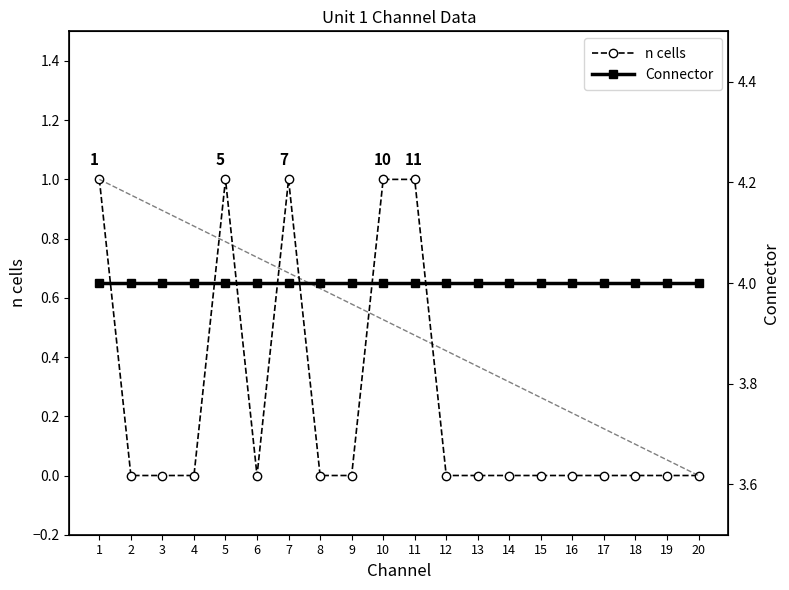

True or false: Connector and n cells cross at least once.

False